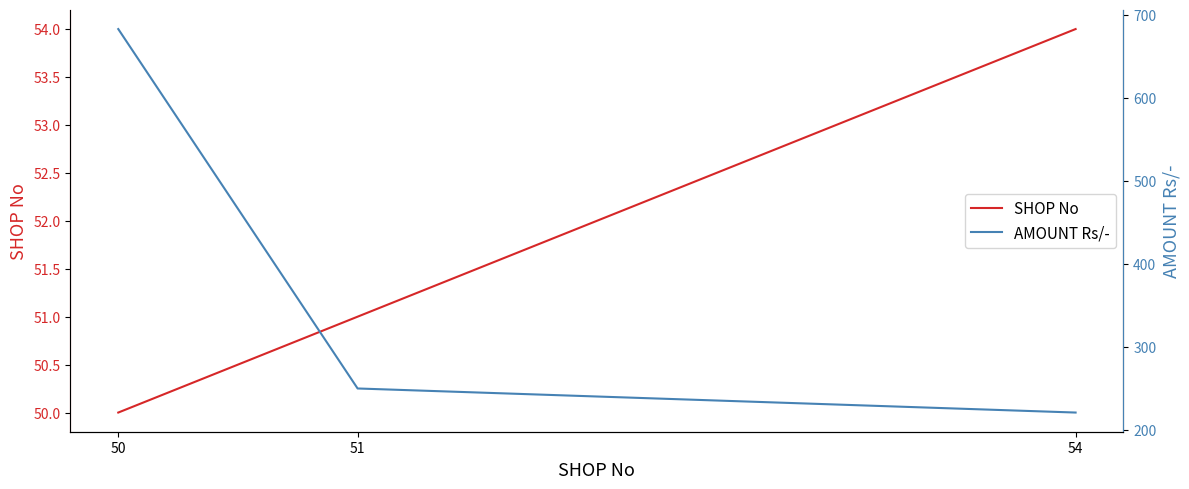

The SHOP No series shows 86 at 50. True or false?

False